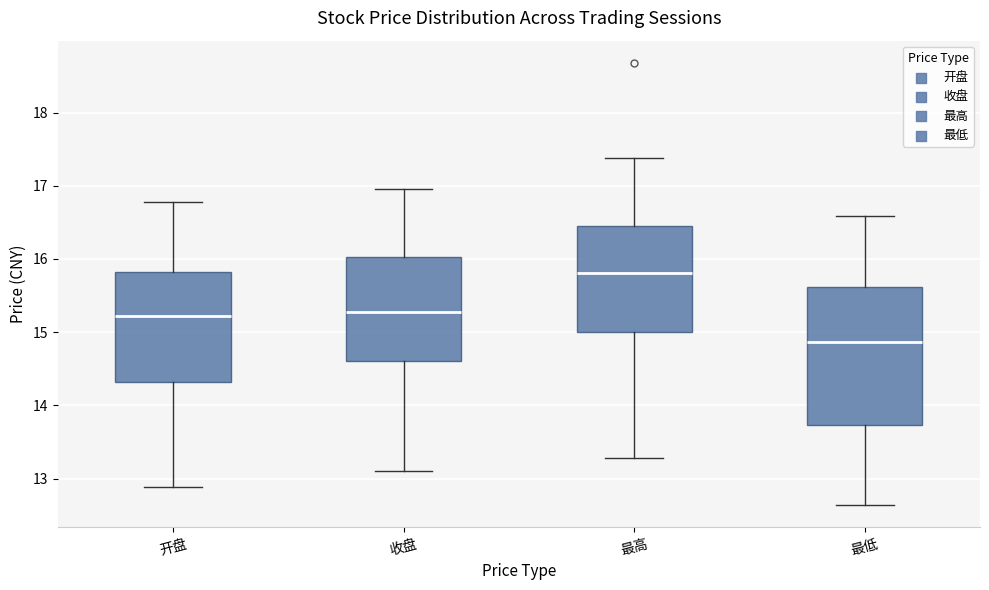

Where does the median line of the box for 开盘 sit on the y-axis? The values are not printed on the chart, so give them approximately, as read against the axis.

15.2